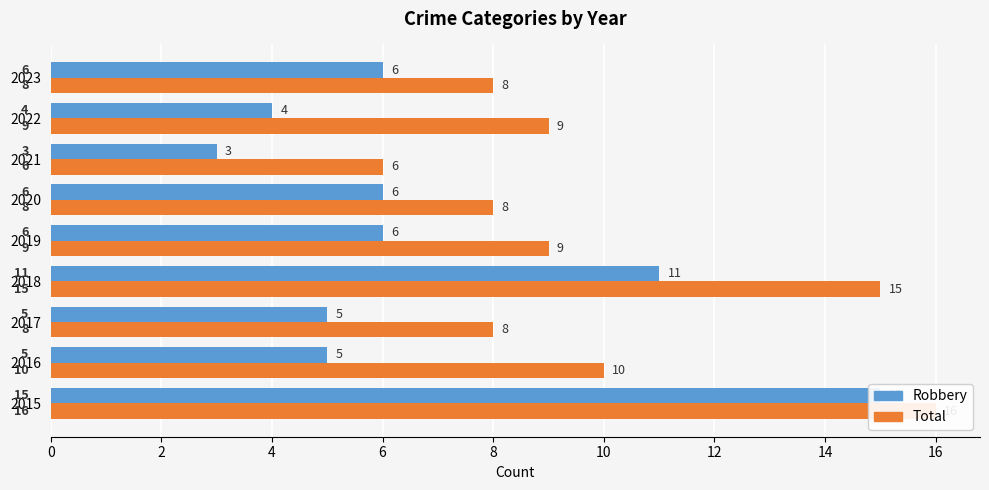

How many distinct data groups are displayed?

2